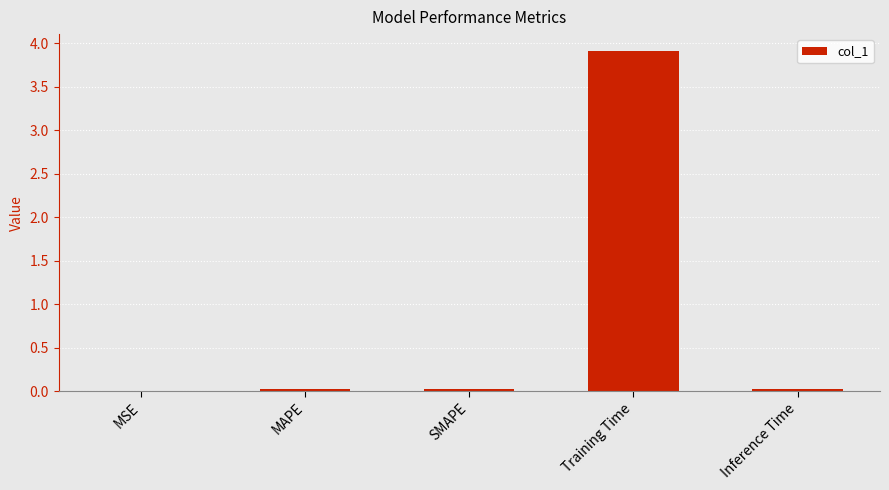

What is the greatest value displayed?

3.9